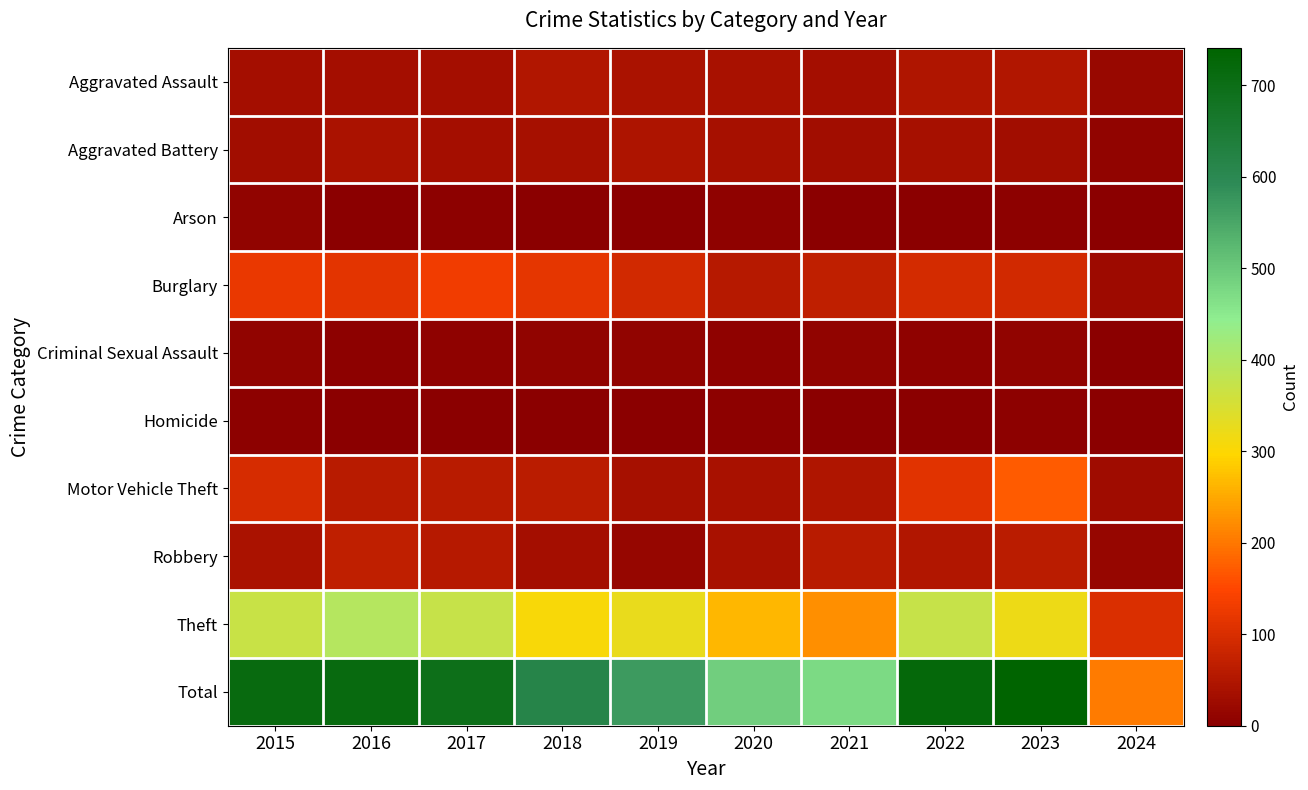

Count the number of data series in this chart.

10